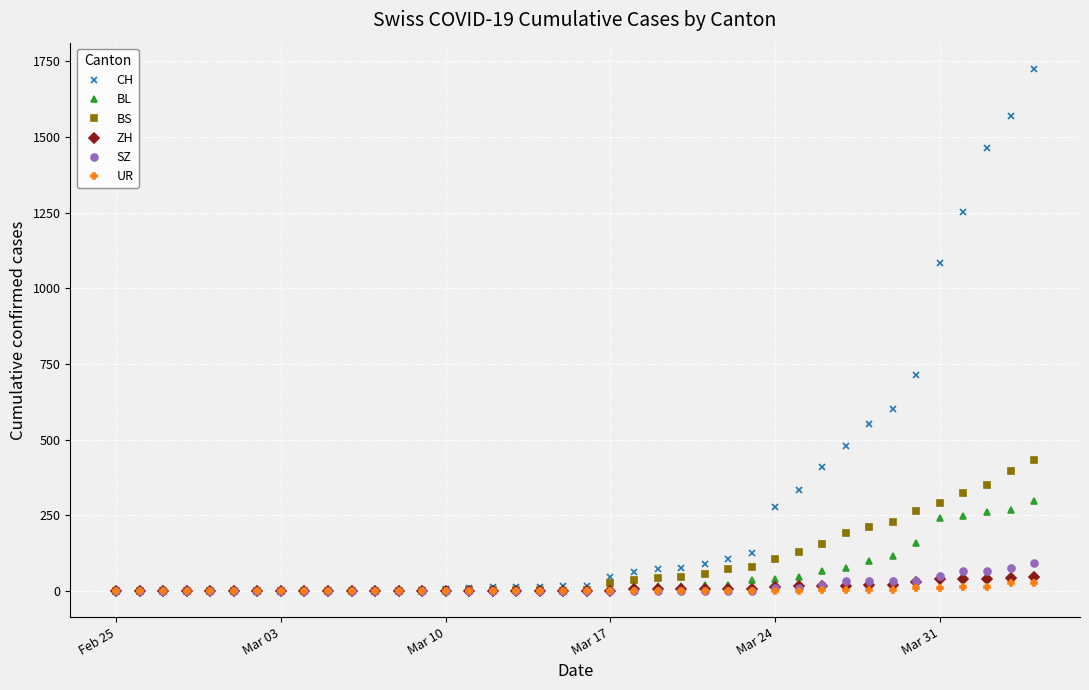

At how many categories does at least one series exceed 809?

5